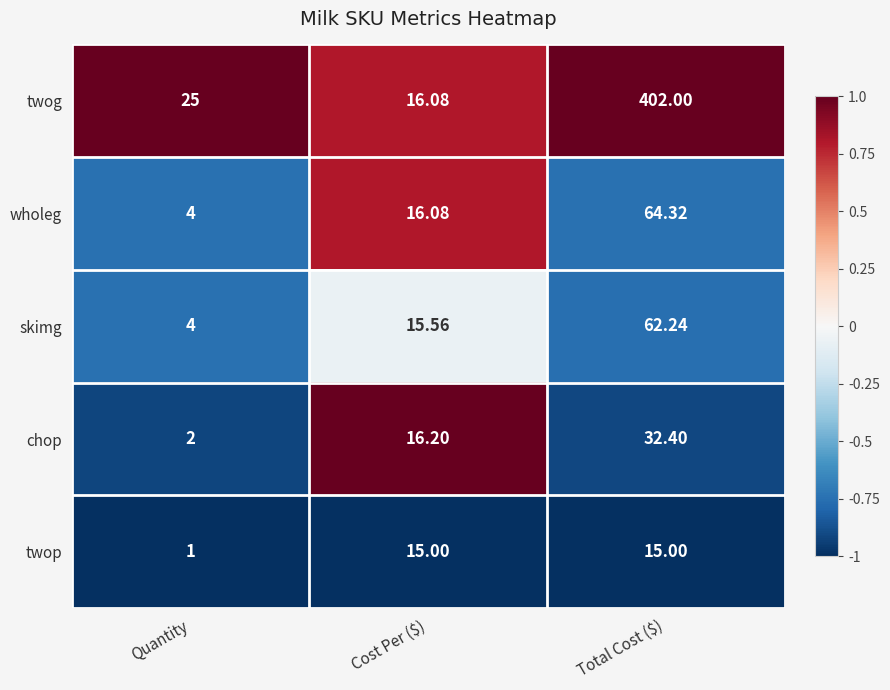

At which category does the chart reach its minimum across all series?

Quantity